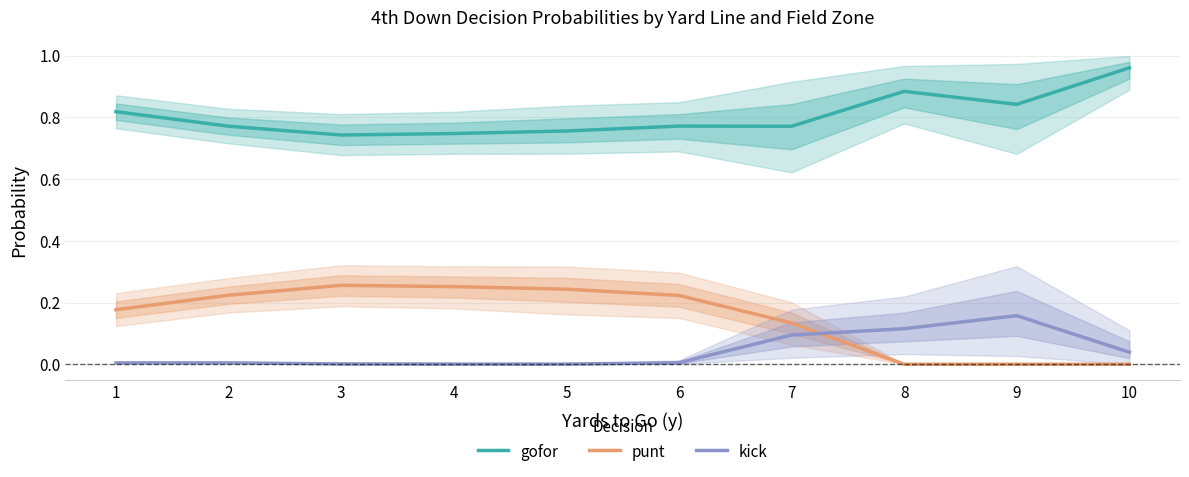

Rank the series by their maximum value, from highest to lowest.

gofor, punt, kick